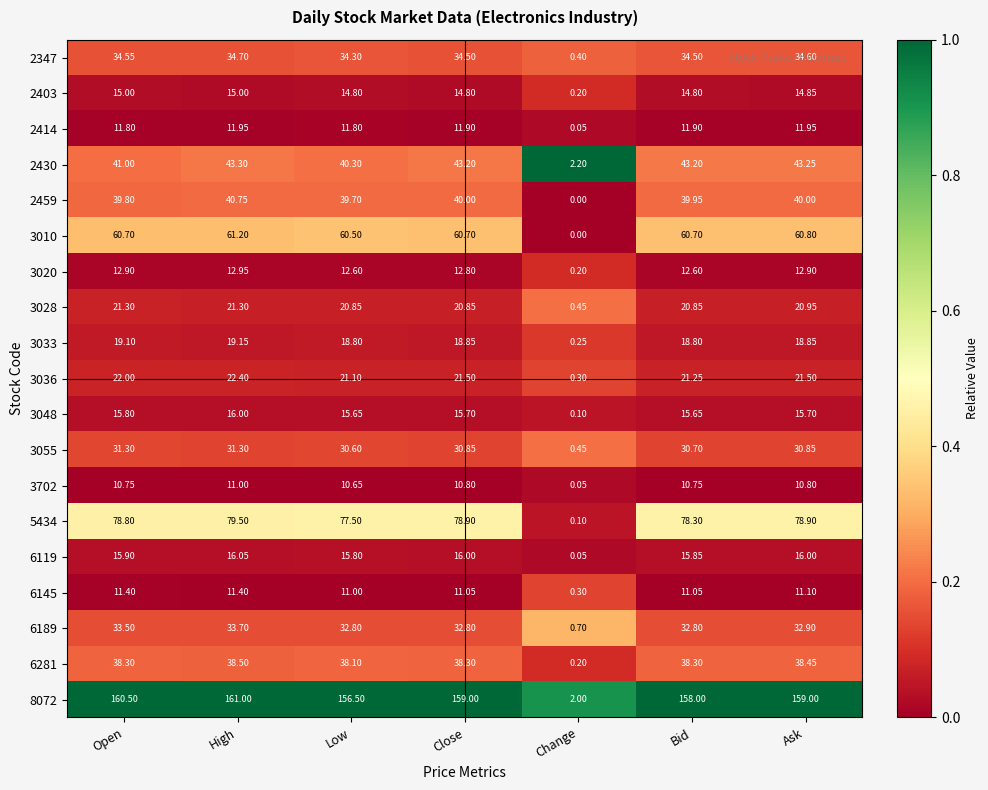

Where is 3028 nearest to the value 10?

Change